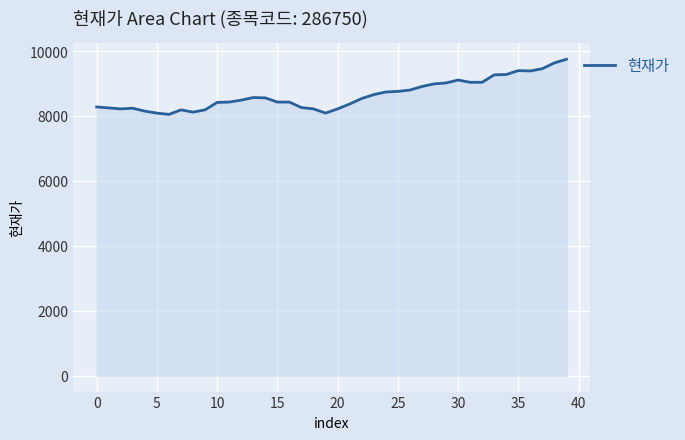

What is the maximum value shown in the chart?

9760